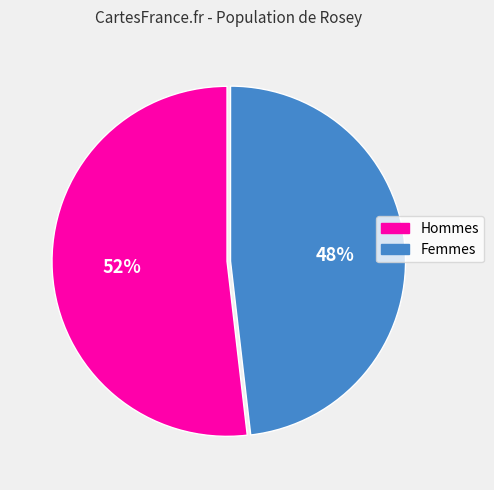

Is there any slice that represents more than half of the pie?

Yes